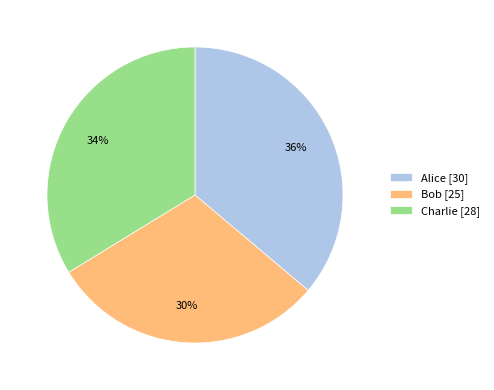

To the nearest percent, what is the average slice percentage?

33%